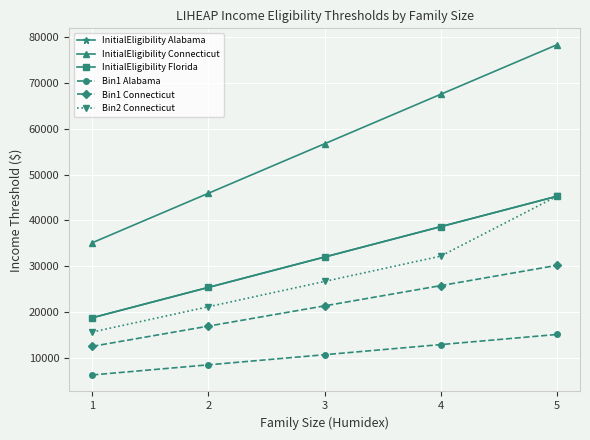

Does the chart have visible grid lines?

Yes